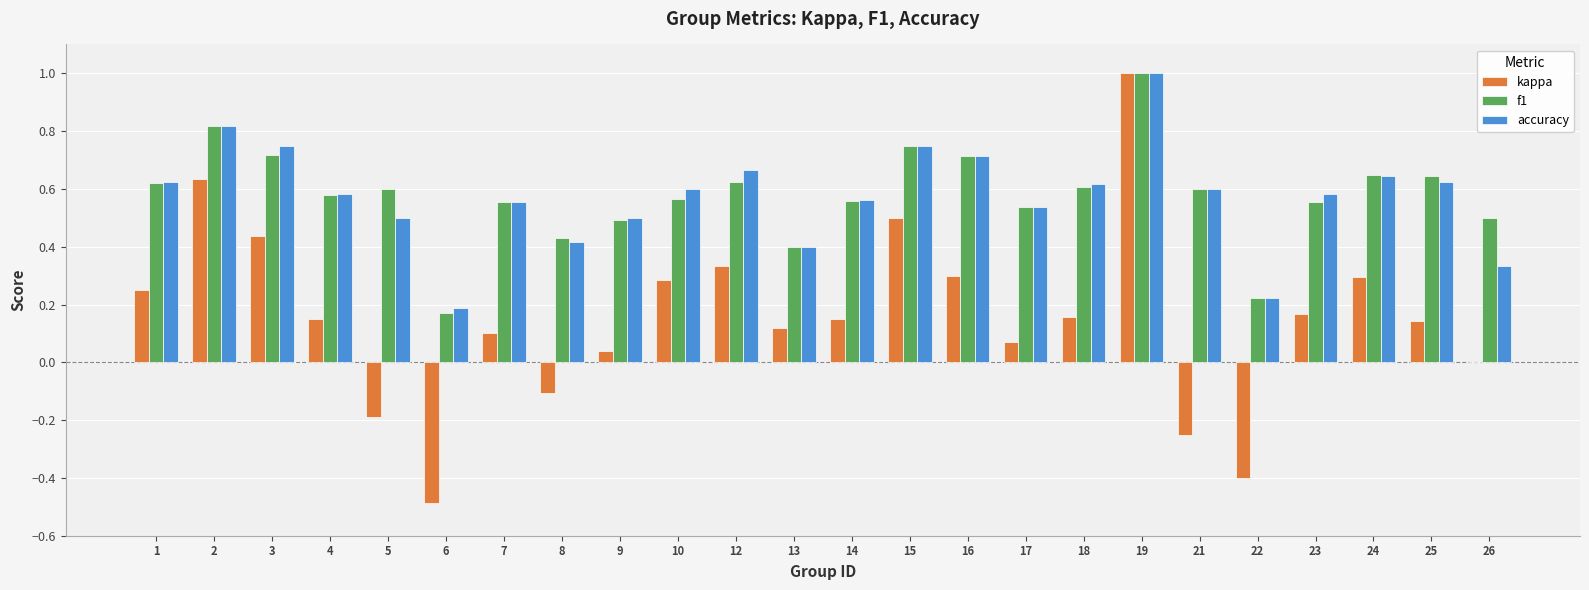

True or false: kappa has a value of 1.7 at 19.

False